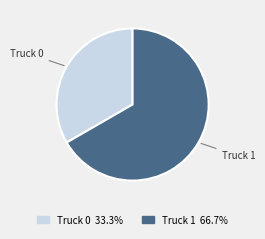

Is the sum of Truck 0 and Truck 1 greater than half?

Yes